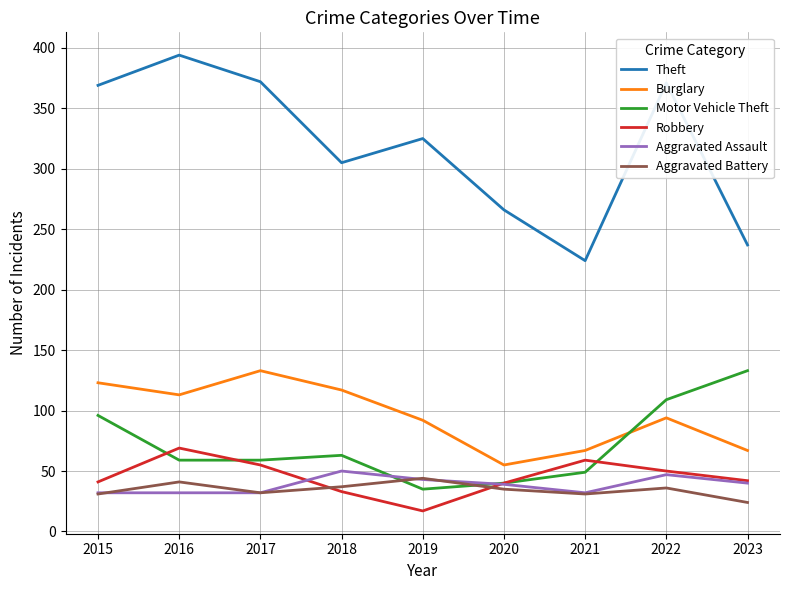

Does the chart display data point markers on the line(s)?

No